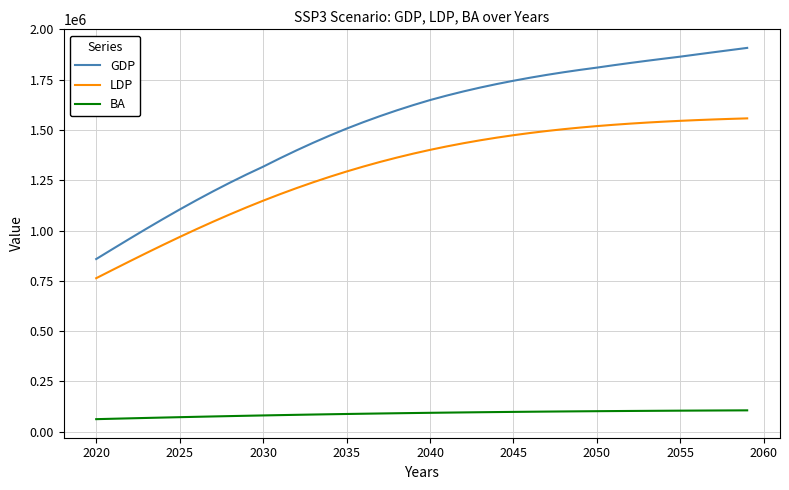

Rank the series by their average value, from lowest to highest.

BA, LDP, GDP